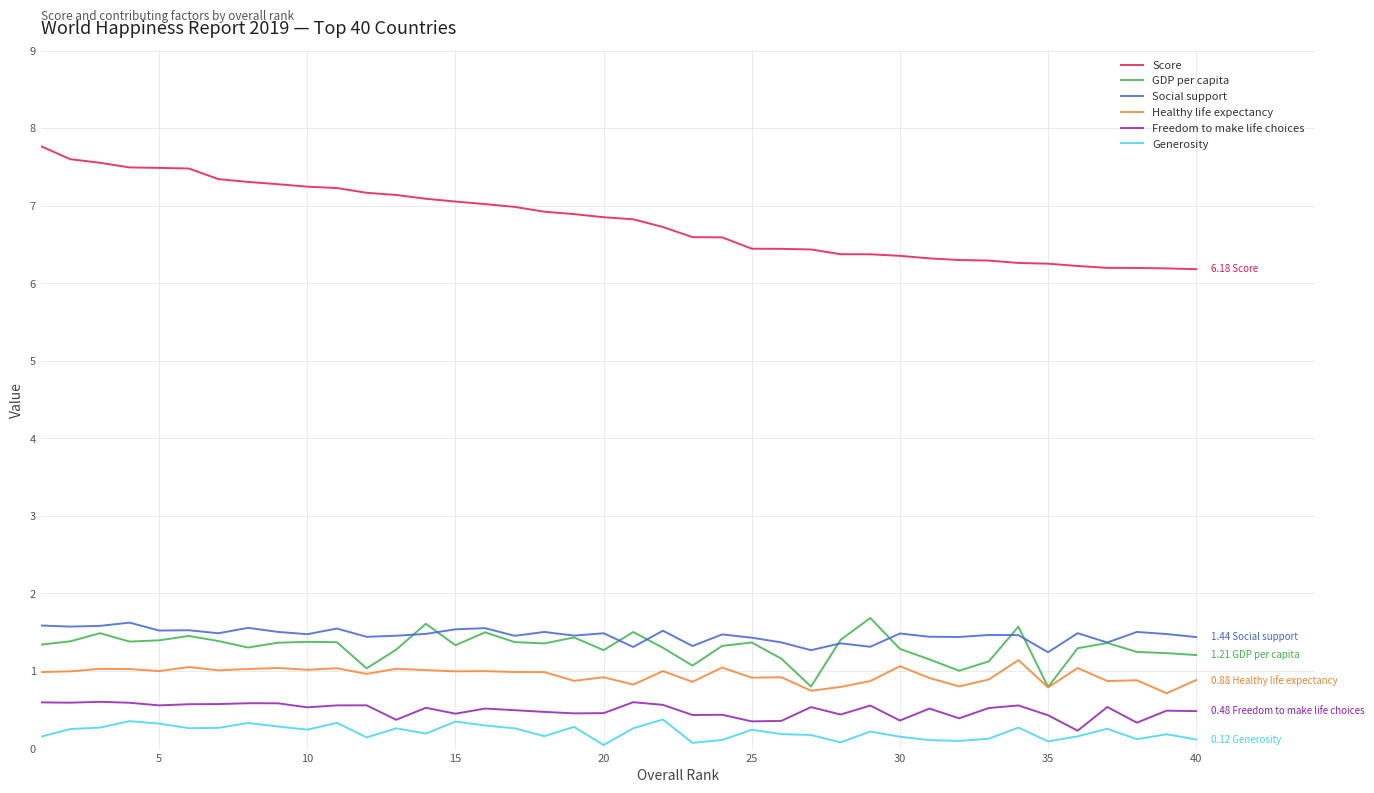

At how many categories does at least one series exceed 1?

40